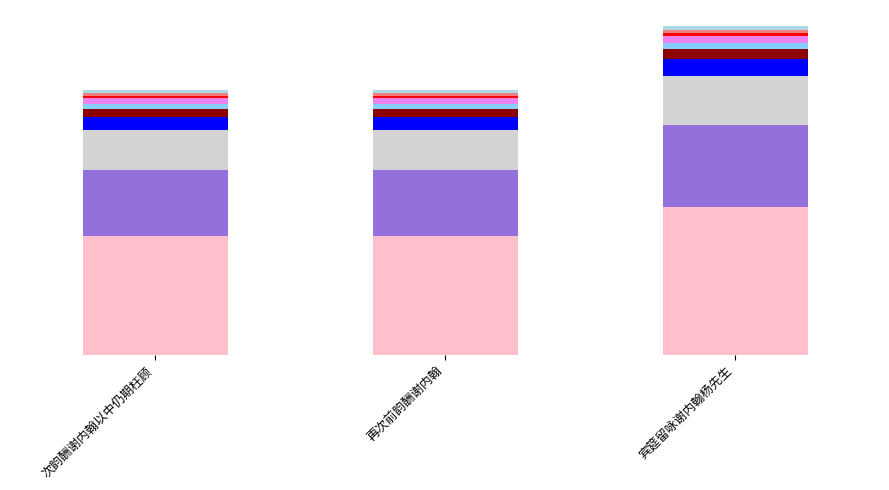

Are the bars horizontal?

No